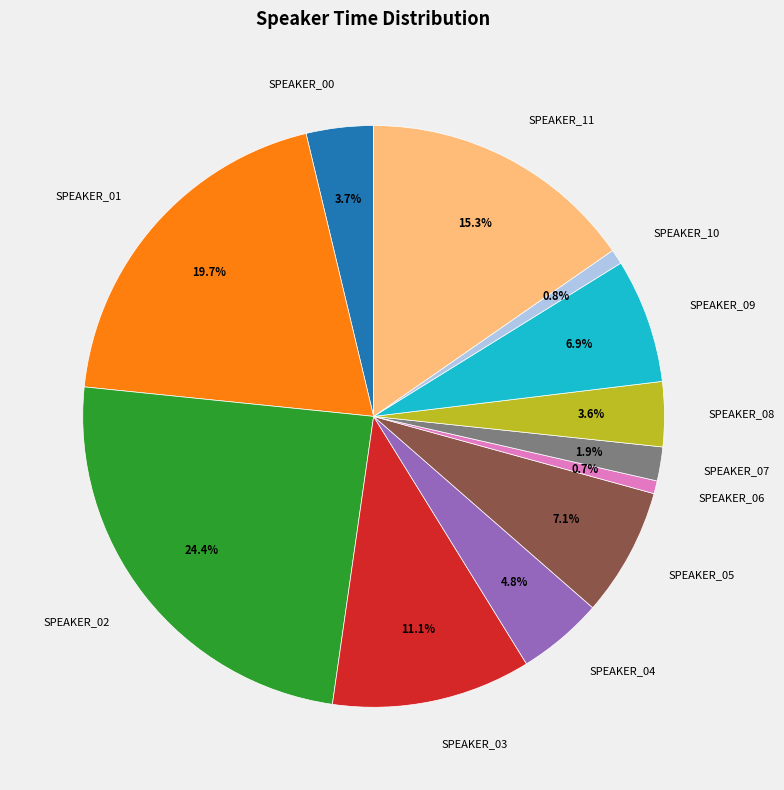

Which category has the biggest portion of the pie?

SPEAKER_02